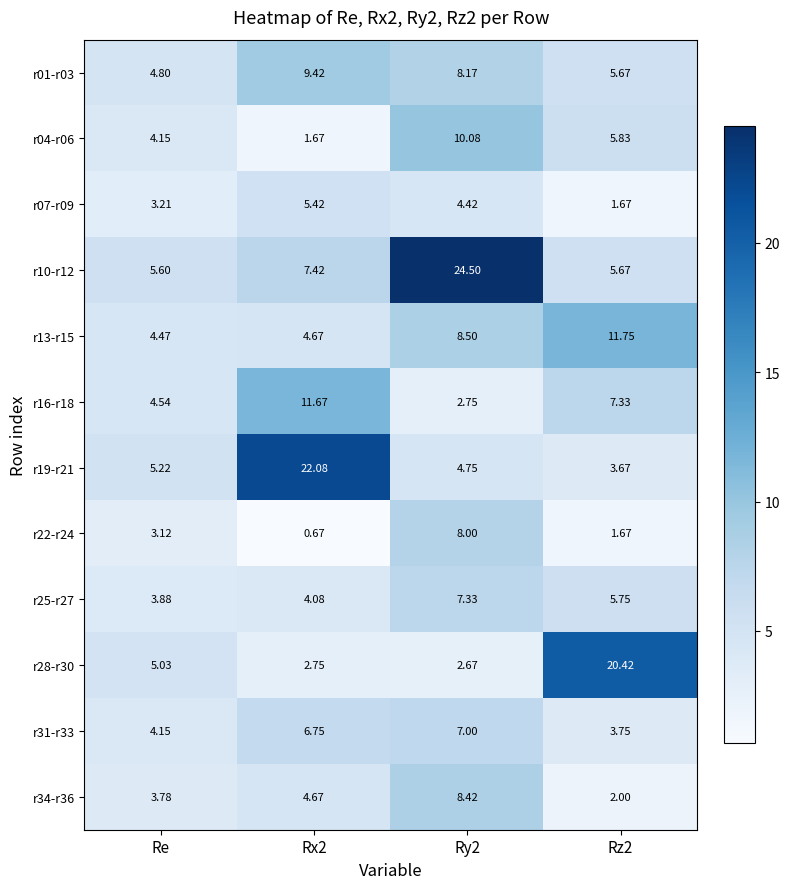

At which label does r28-r30 first exceed 5?

Re